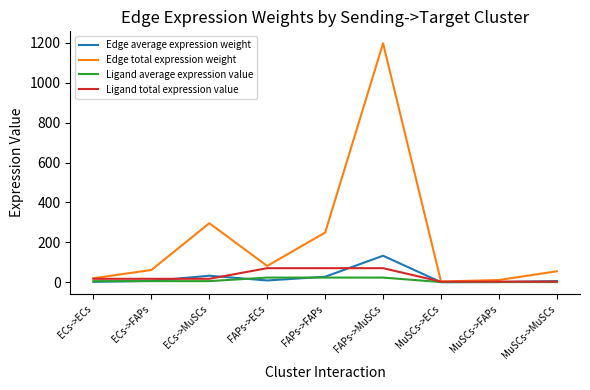

Which series has the largest total across all categories?

Edge total expression weight